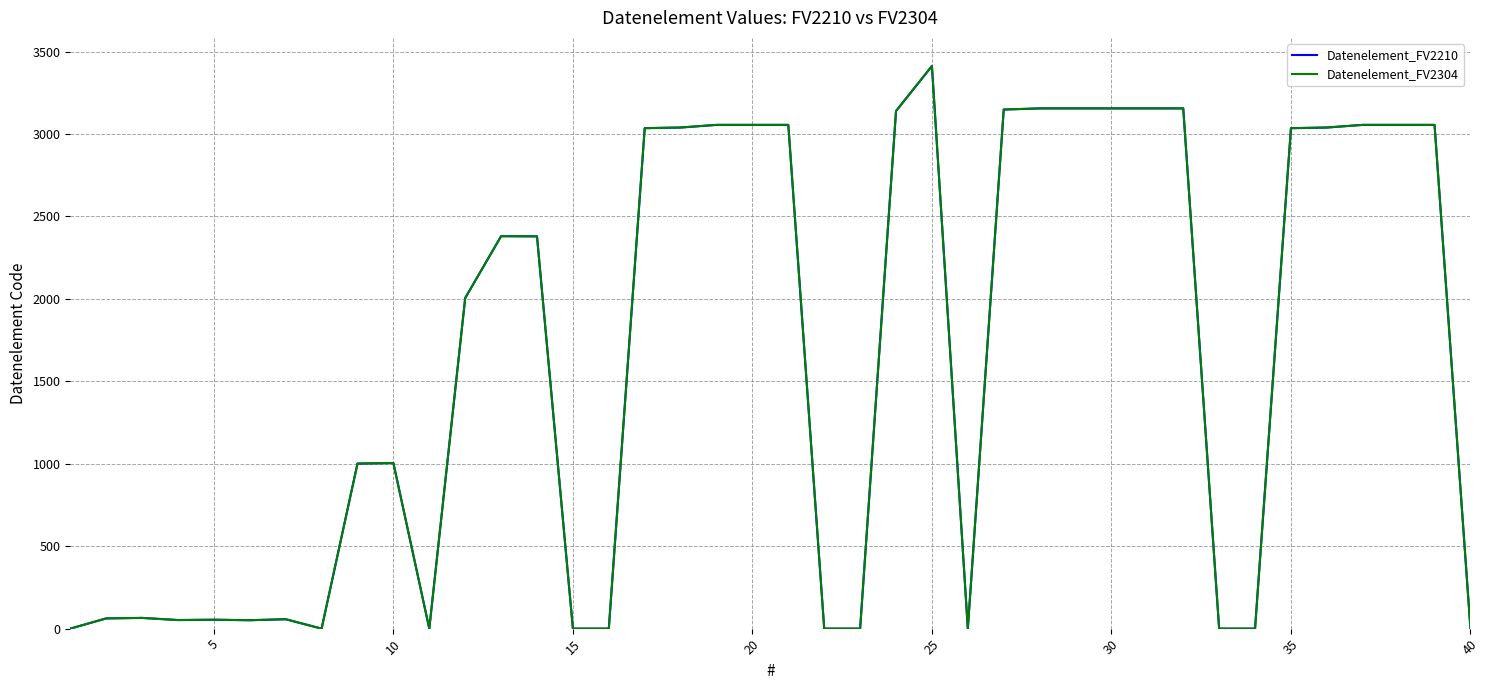

Which series has the largest total across all categories?

Datenelement_FV2210